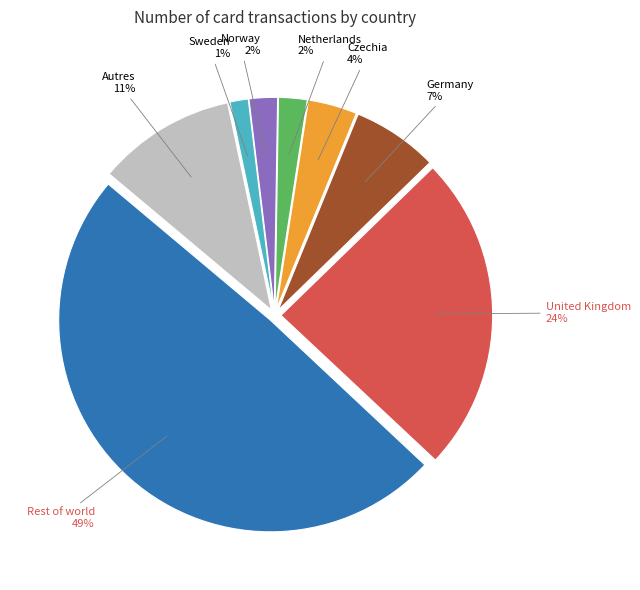

Is there a majority slice in this chart?

No